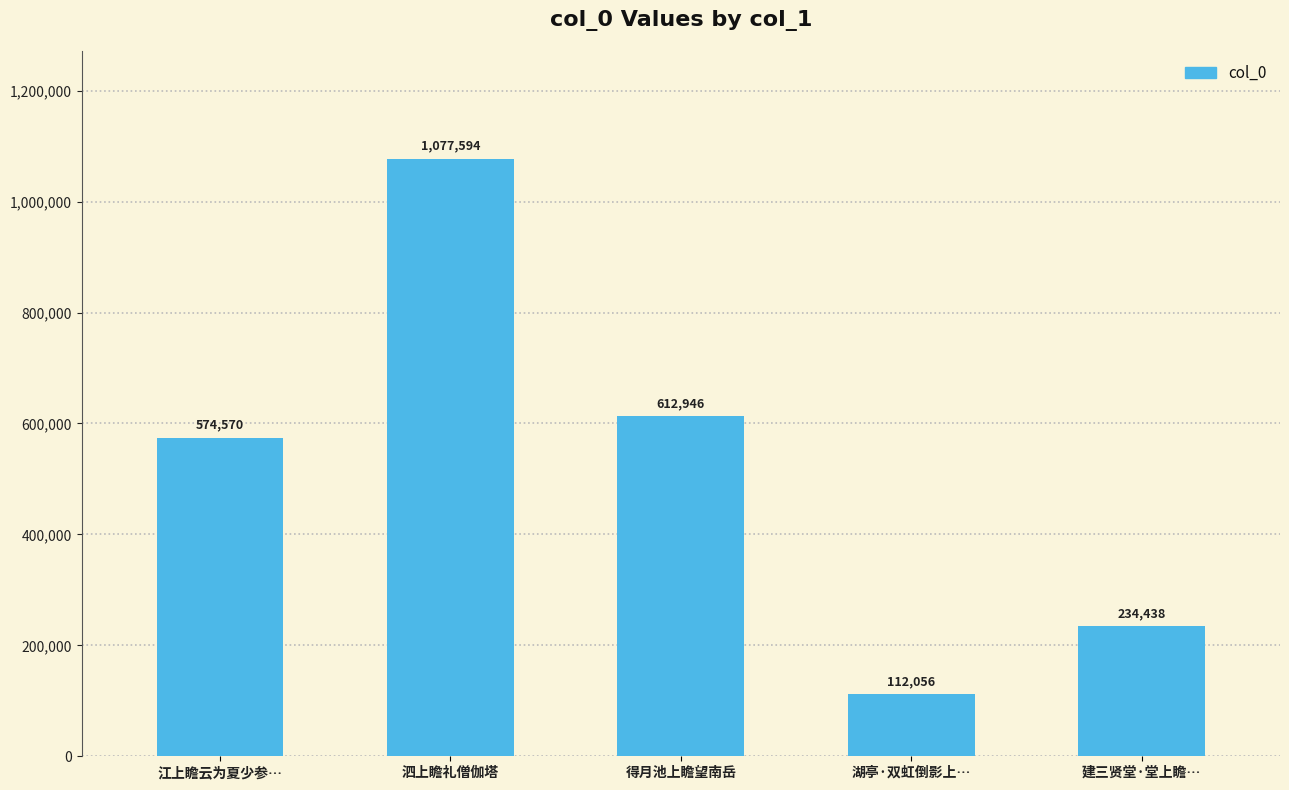

What is the minimum value shown in the chart?

112056